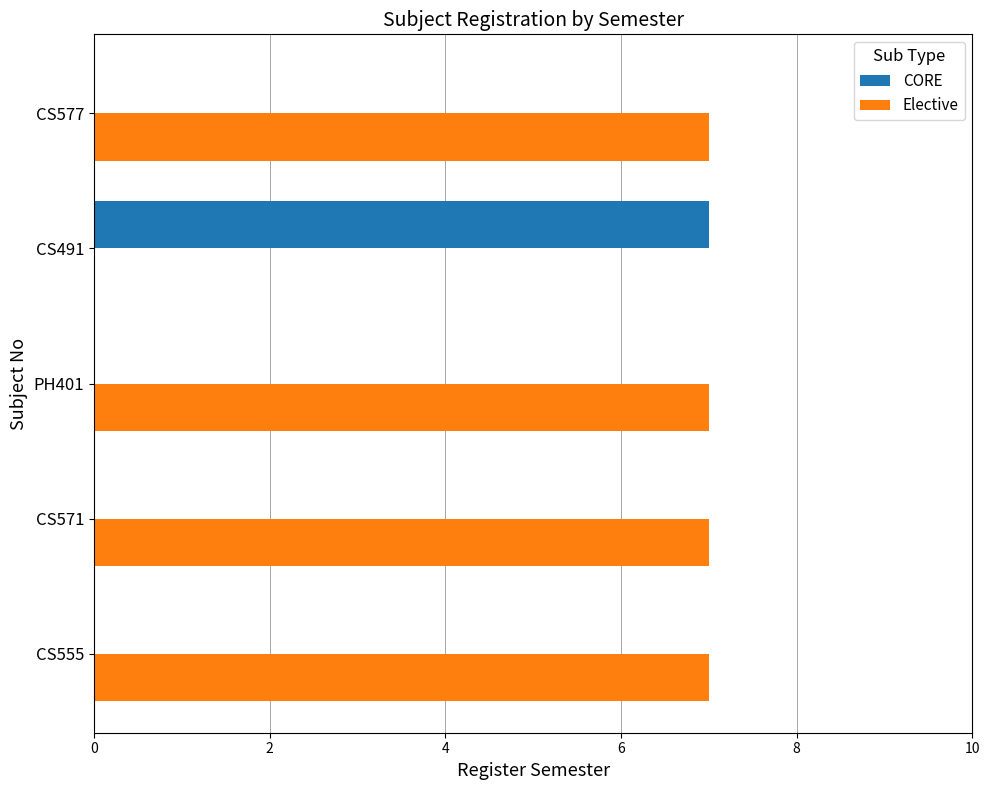

What are all the series names shown in the legend?

CORE, Elective